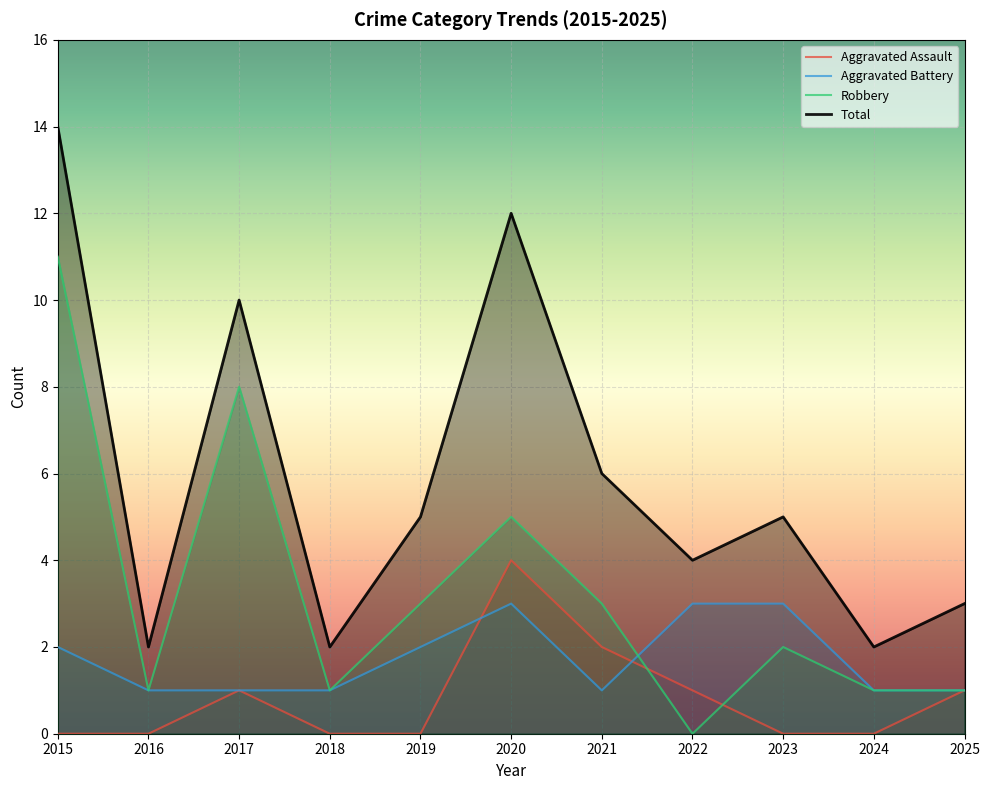

Is the value of Aggravated Battery at 2015 greater than the value of Aggravated Assault at 2022?

Yes